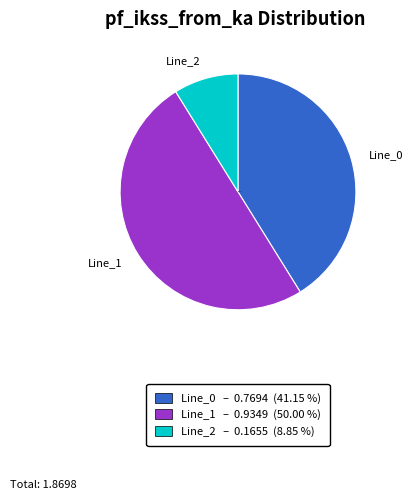

Rank the categories by value from lowest to highest.

Line_2, Line_0, Line_1